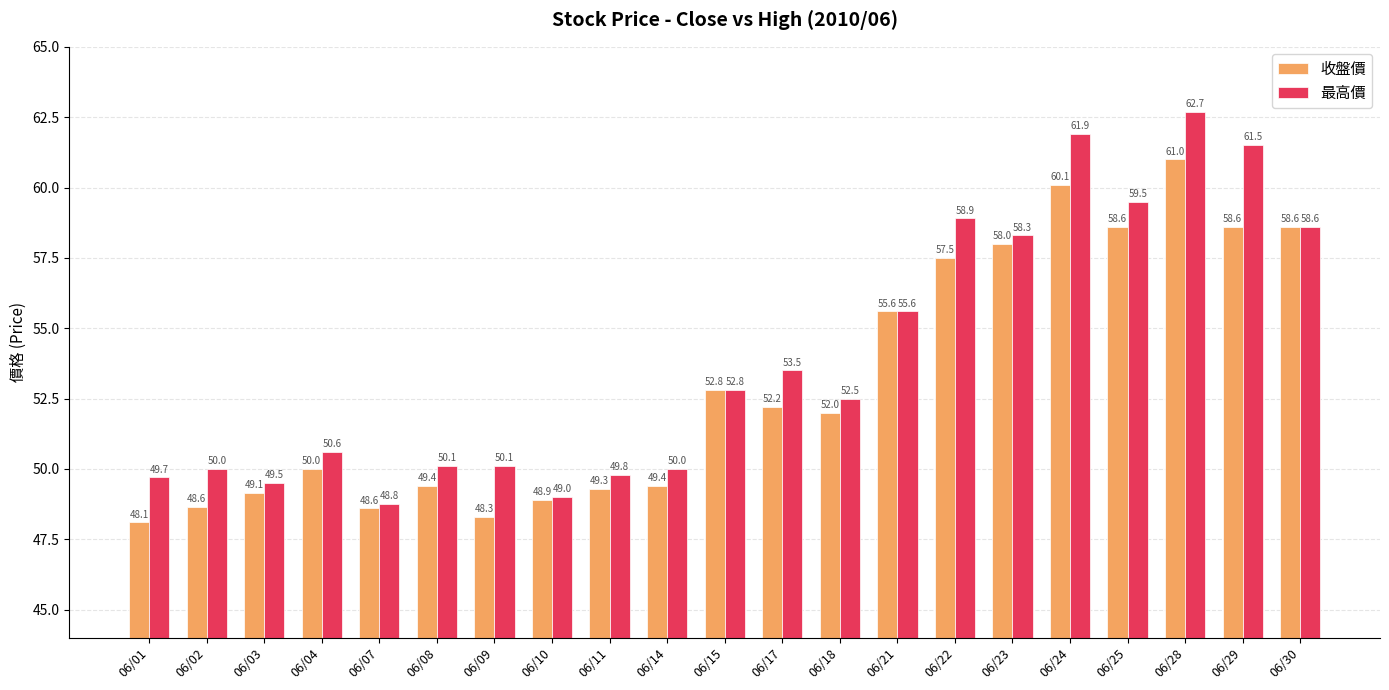

Rank the series by their maximum value, from highest to lowest.

最高價, 收盤價